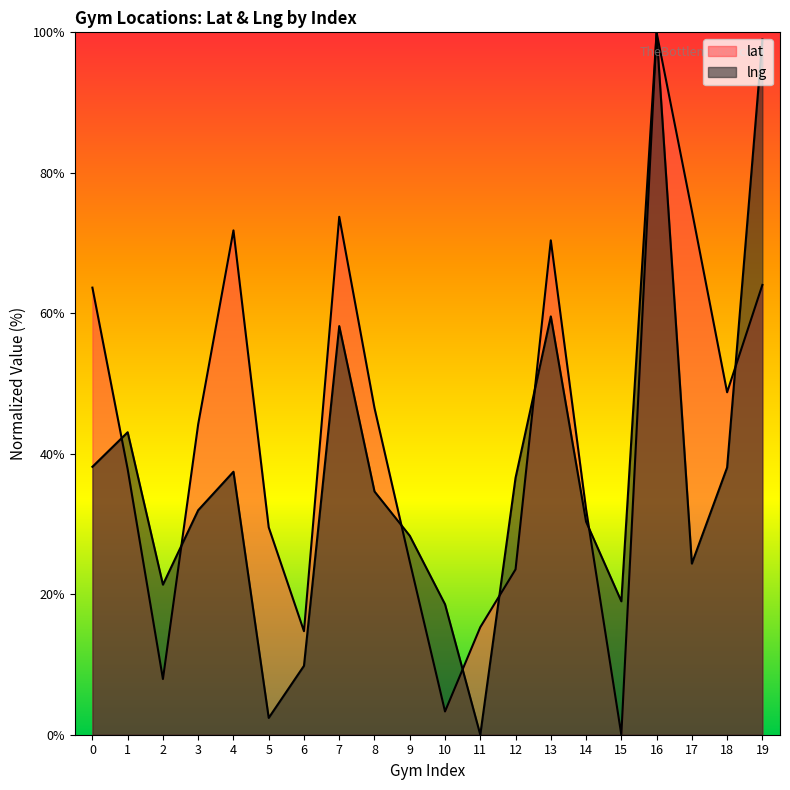

What is the total value across all series at 9?

53.0